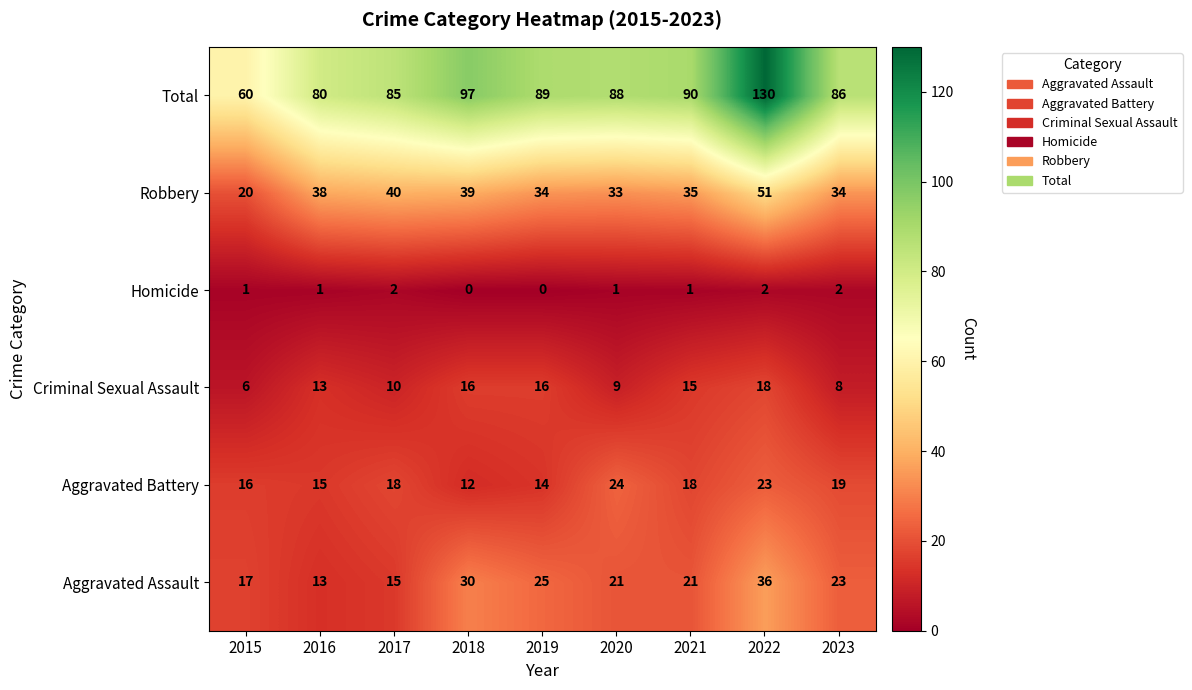

Which label corresponds to the largest value in the chart?

2022